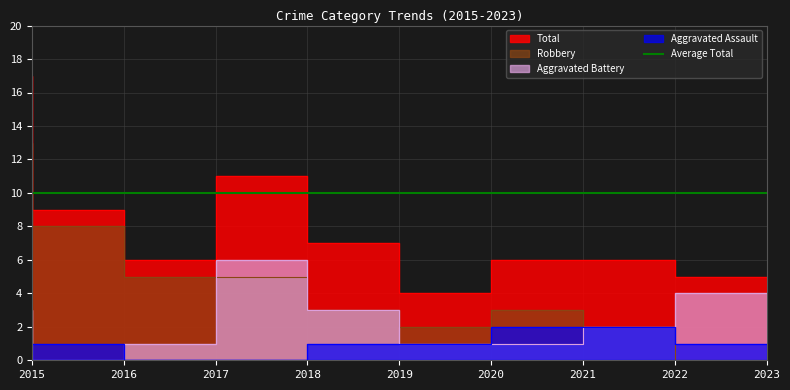

At which category is the sum across all series the highest?

2015